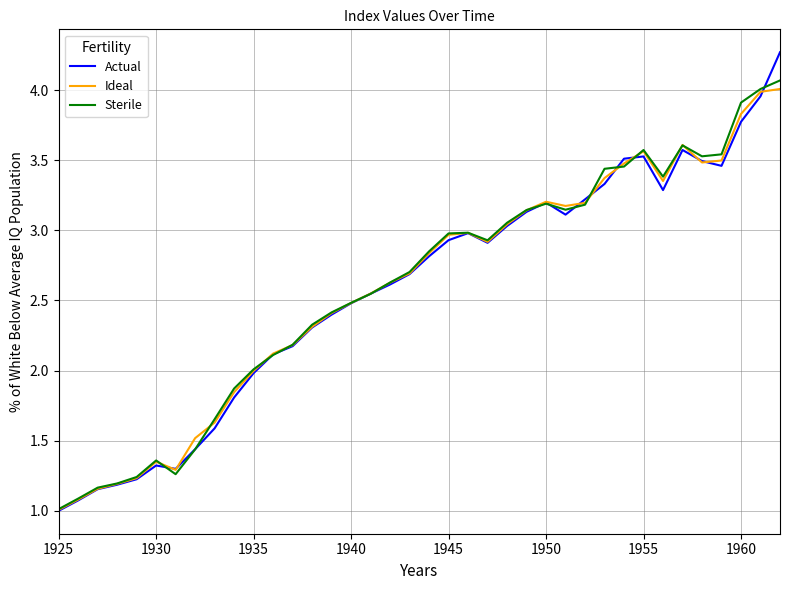

Which series has the largest range (max minus min)?

Actual